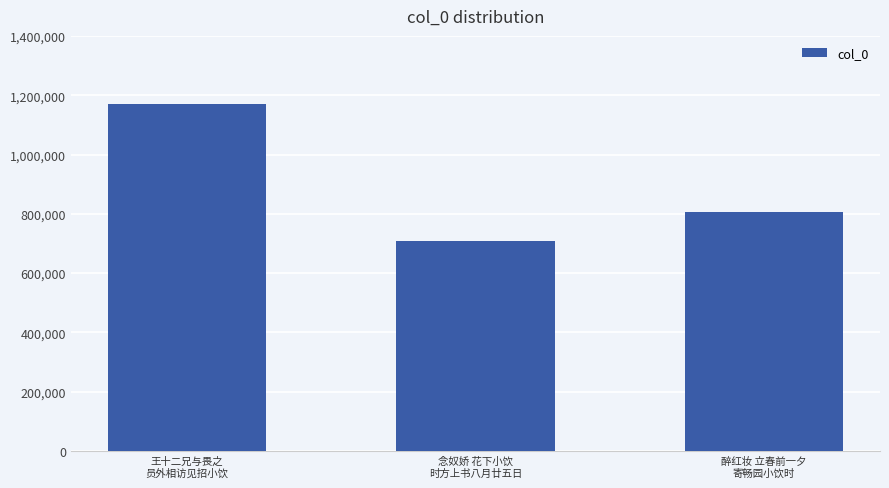

Reading left to right, what are all the values shown in this chart?

1170999	708338	806906